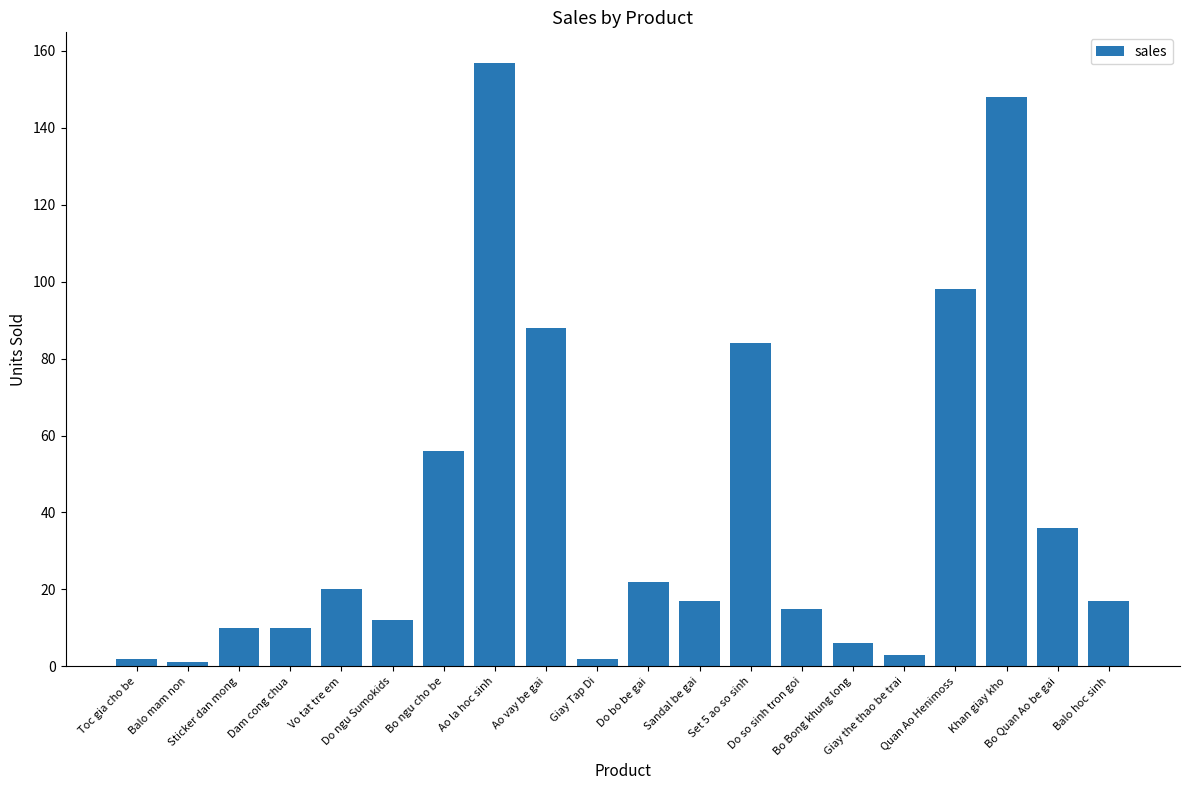

At which category does the chart reach its peak across all series?

Ao la hoc sinh